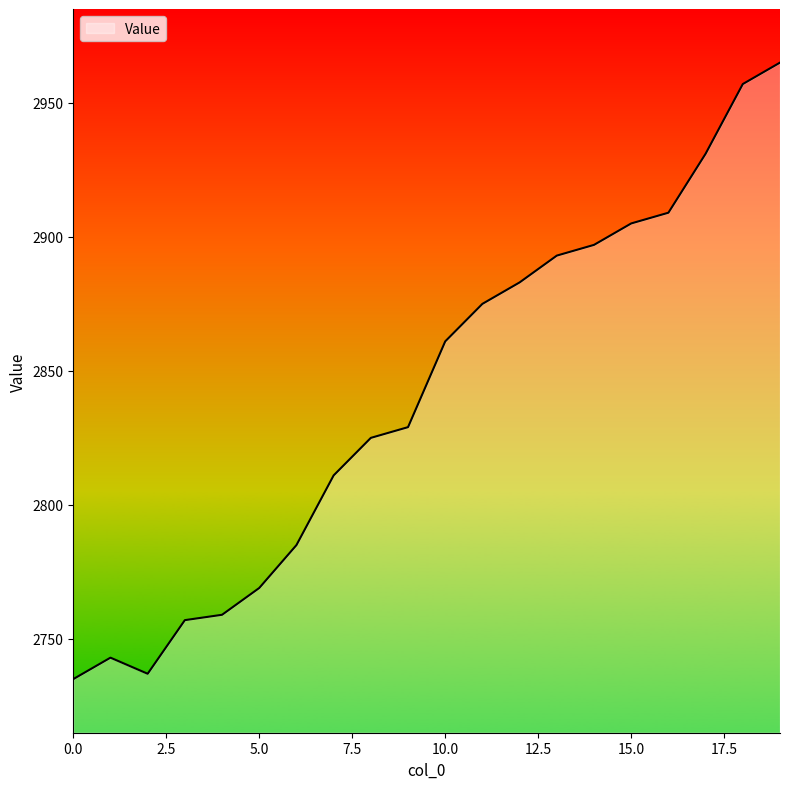

How many series are shown in this chart?

1